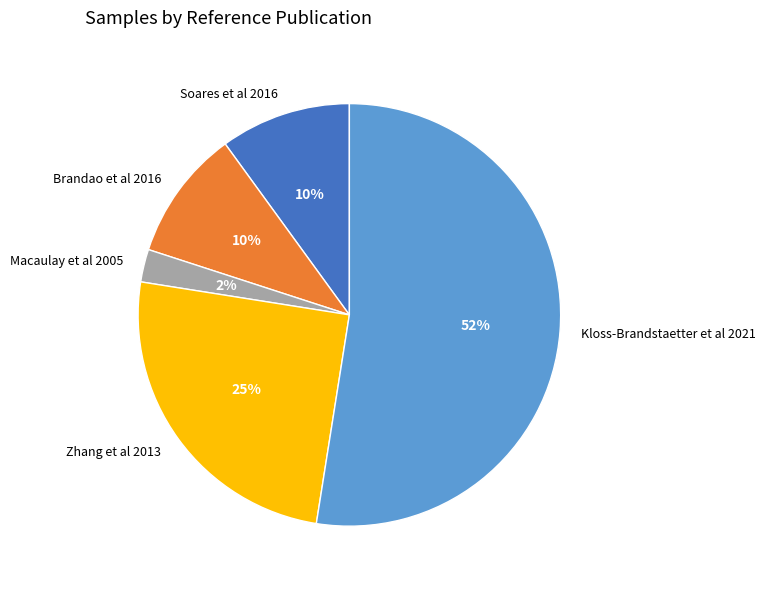

Which has a higher value, Soares et al 2016 or Zhang et al 2013?

Zhang et al 2013